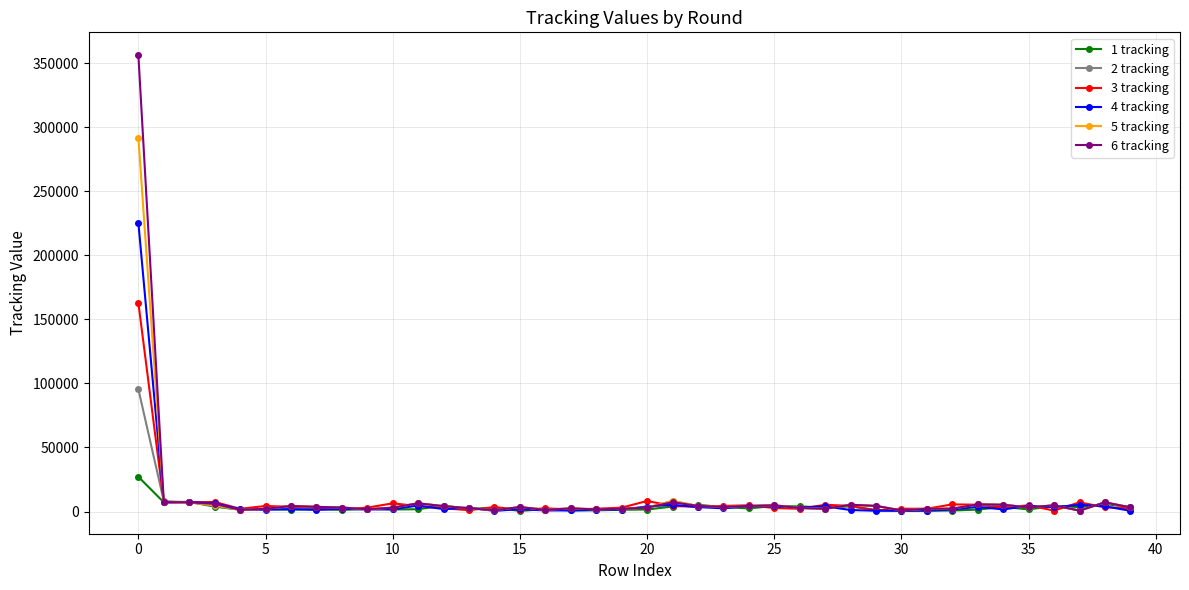

Rank the series by their maximum value, from lowest to highest.

1 tracking, 2 tracking, 3 tracking, 4 tracking, 5 tracking, 6 tracking